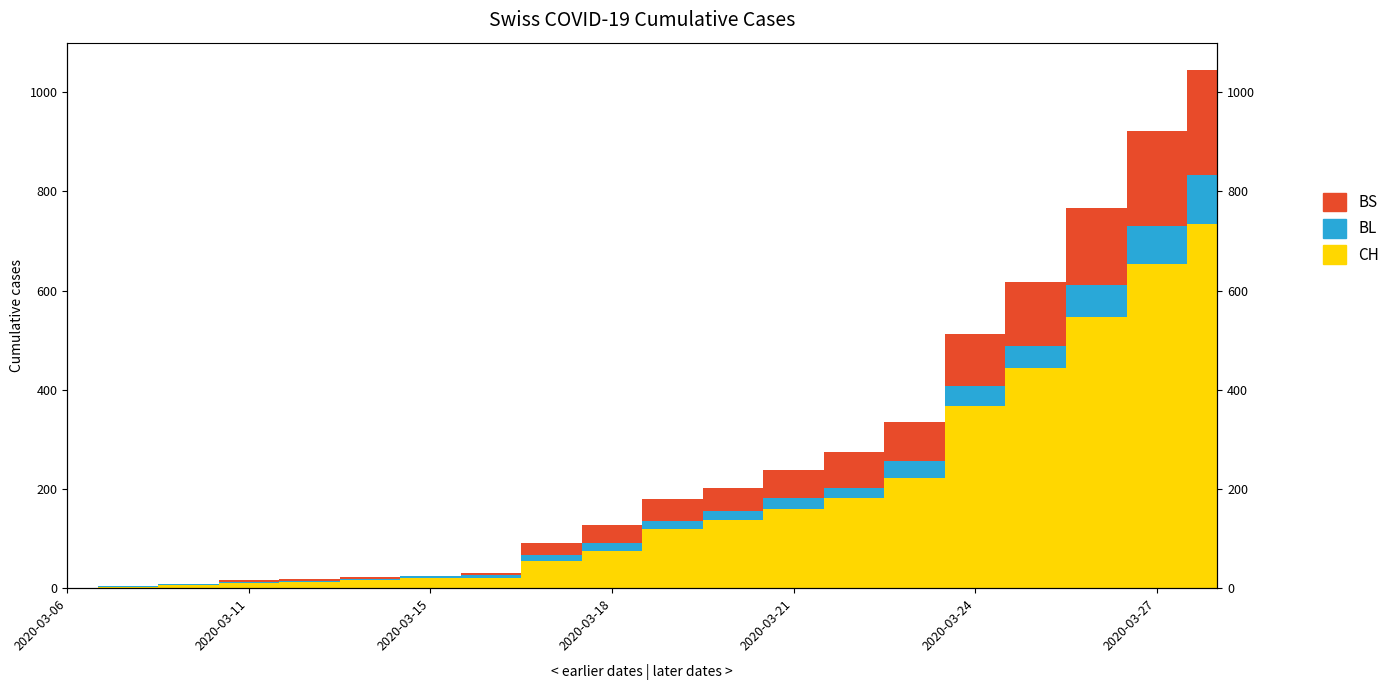

Between 2020-03-11 and 2020-03-27, which series saw the biggest shift?

BL